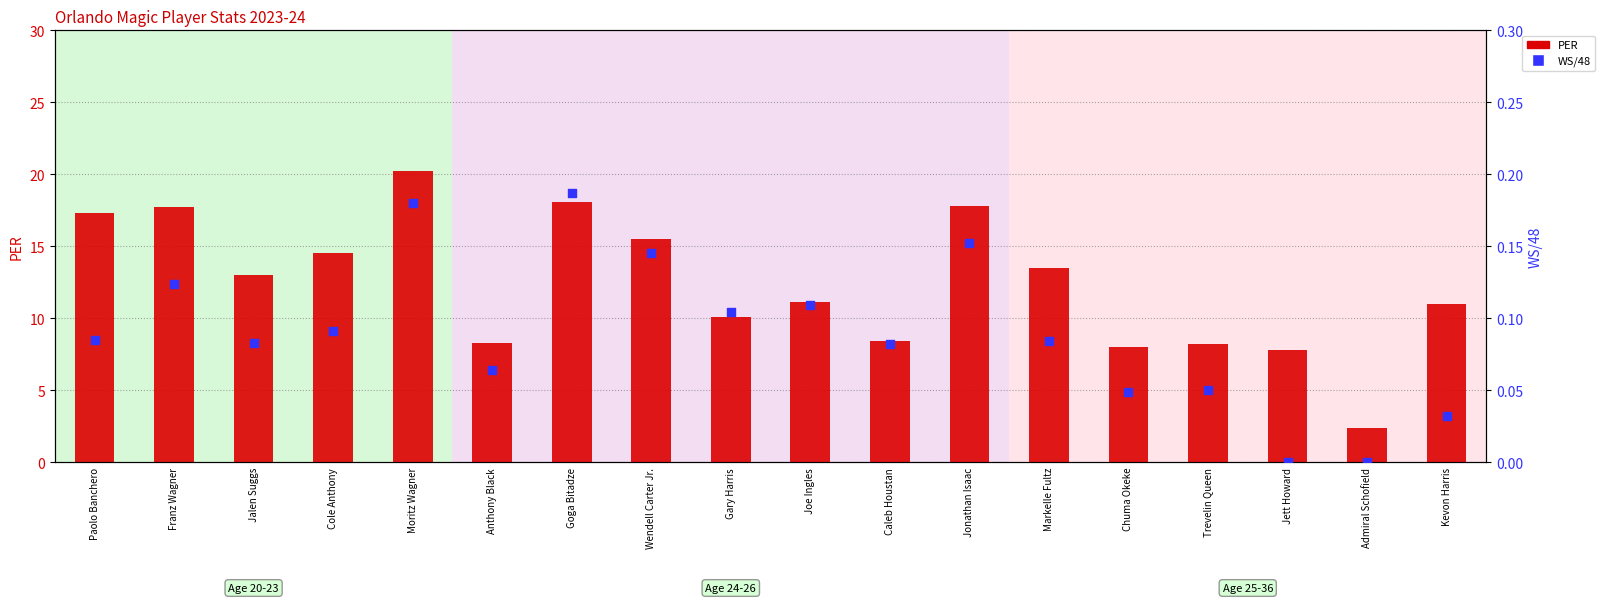

Which series has the largest total across all categories?

PER